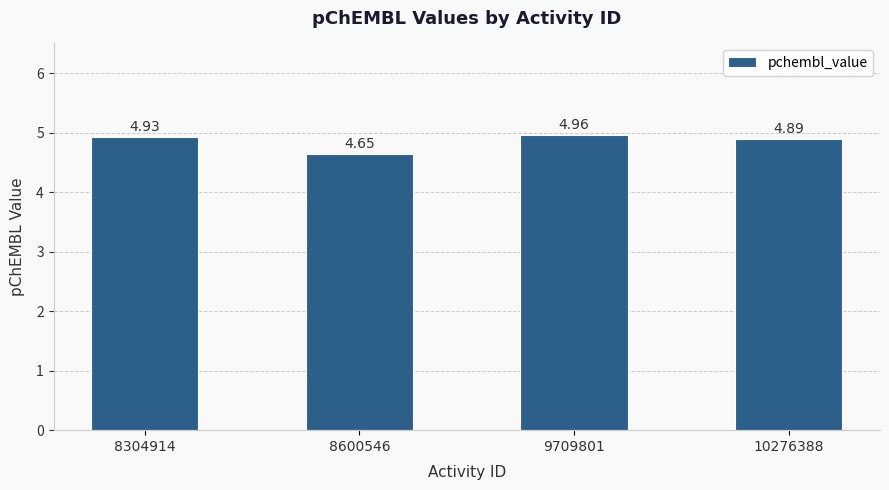

Which label corresponds to the smallest value in the chart?

8600546